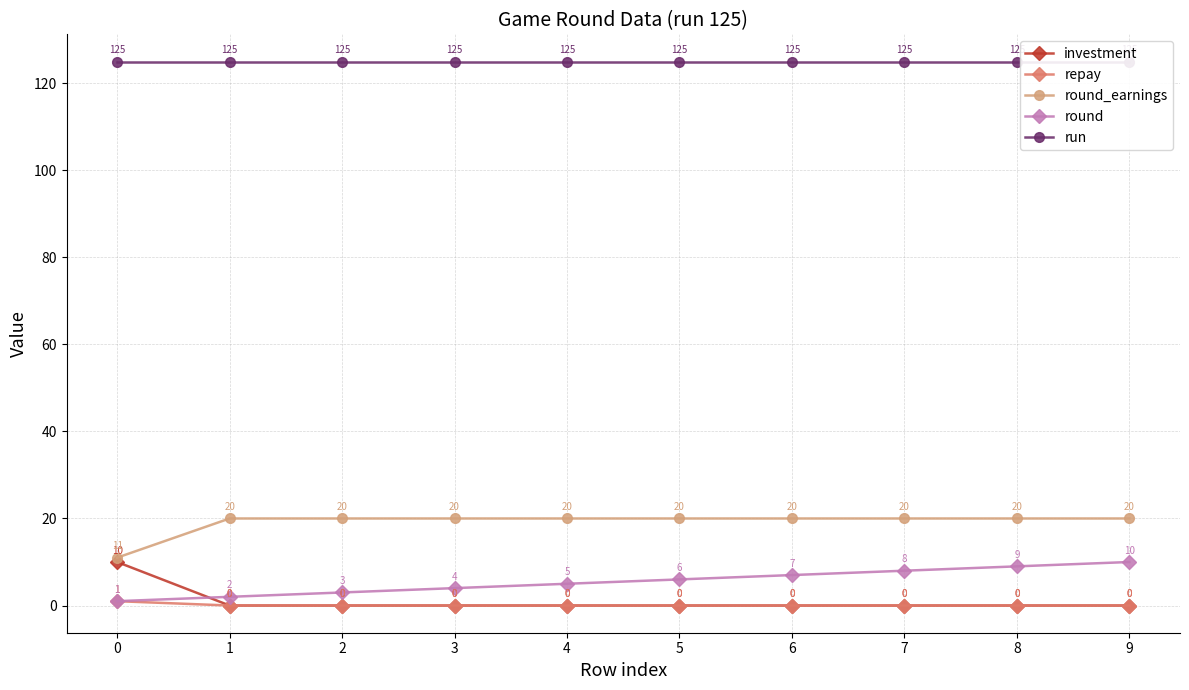

How many round_earnings values are between 20 and 21?

9